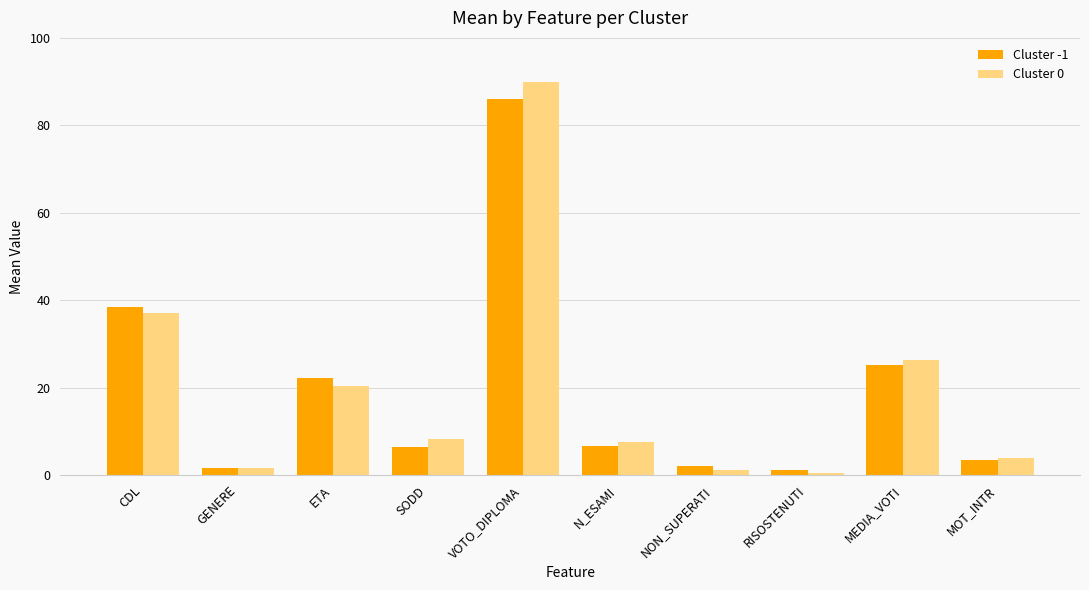

How many bars are there in total?

20